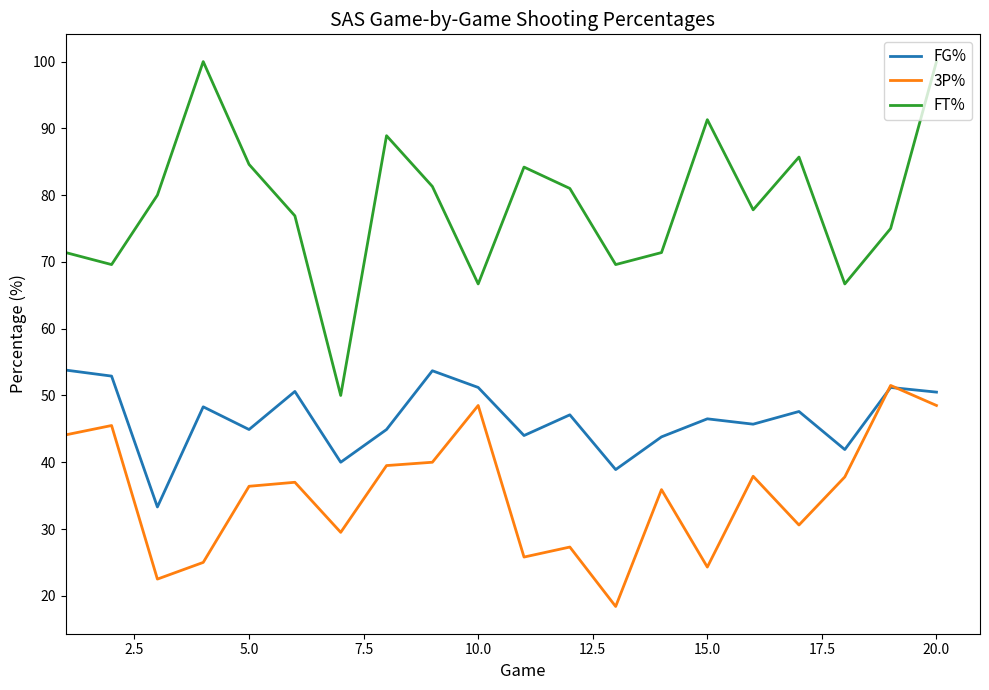

Which series has the largest total across all categories?

FT%